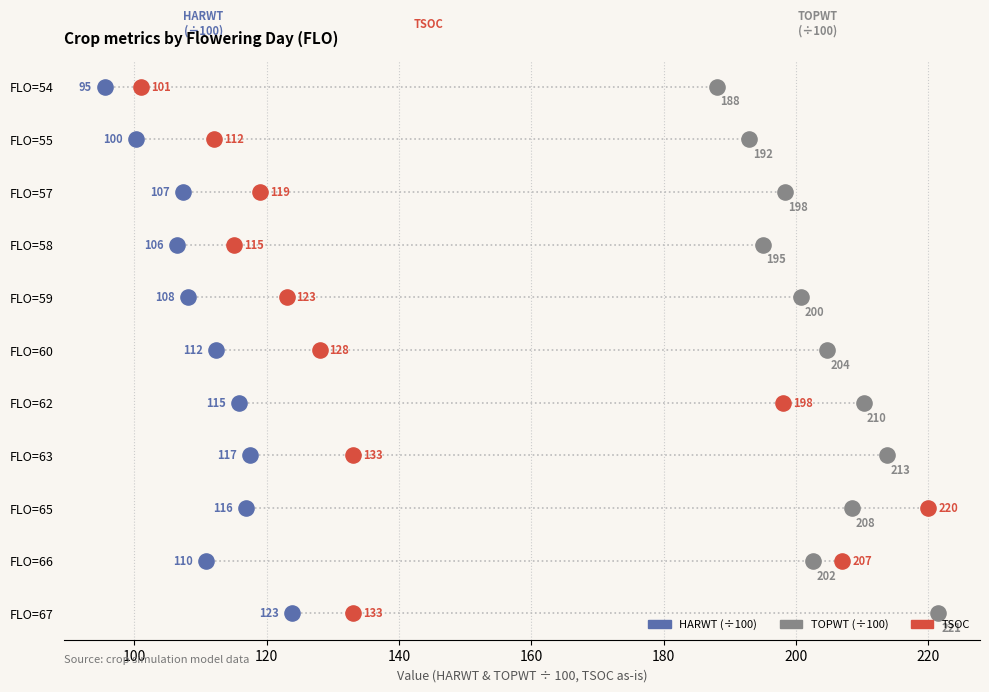

What are all the series names shown in the legend?

HARWT (÷100), TOPWT (÷100), TSOC